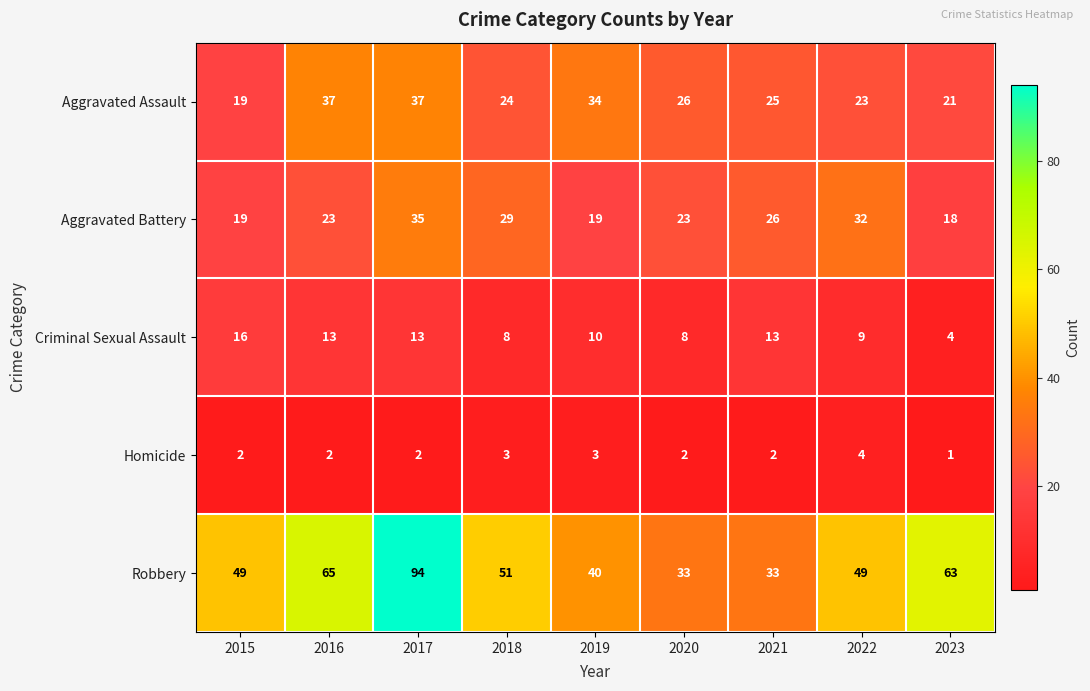

What value does the Criminal Sexual Assault series have at 2020?

8